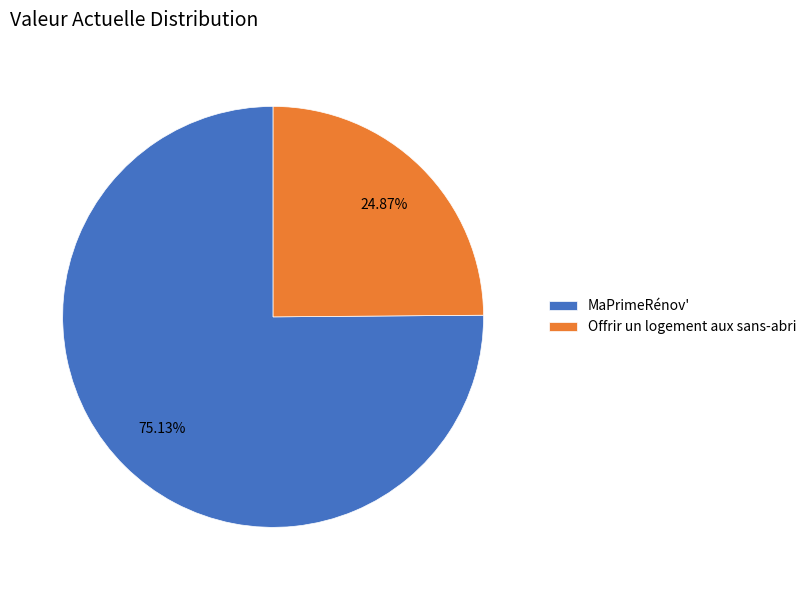

Count the number of slices in the pie.

2